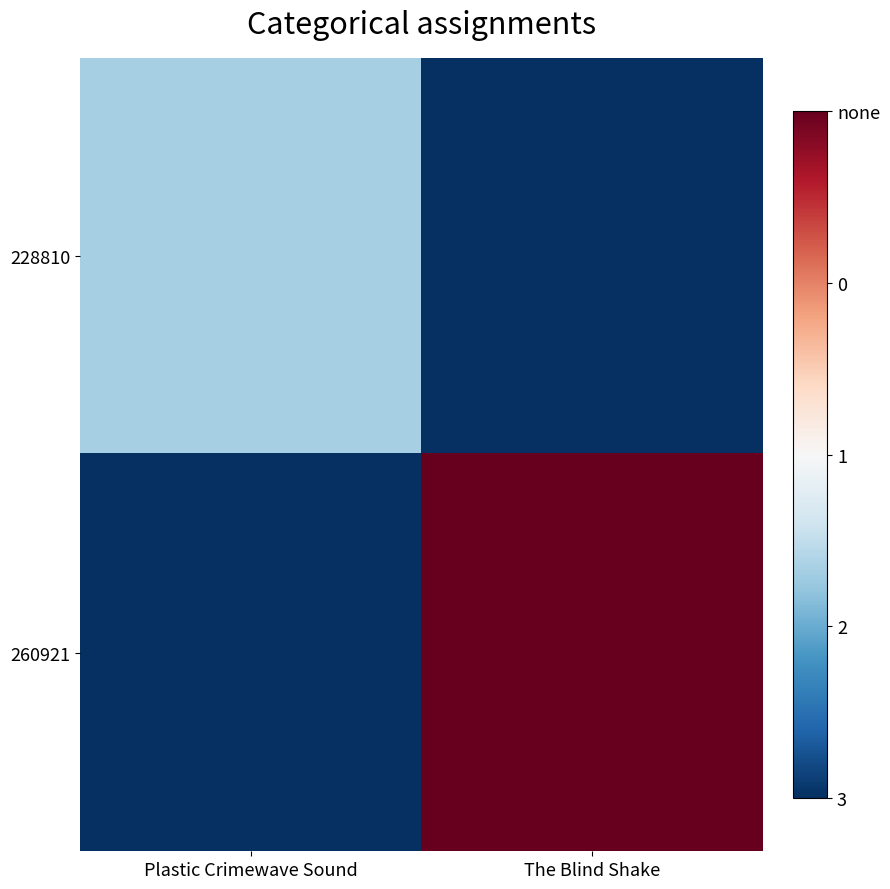

What is the difference between the 228810 values at Plastic Crimewave Sound and The Blind Shake?

1